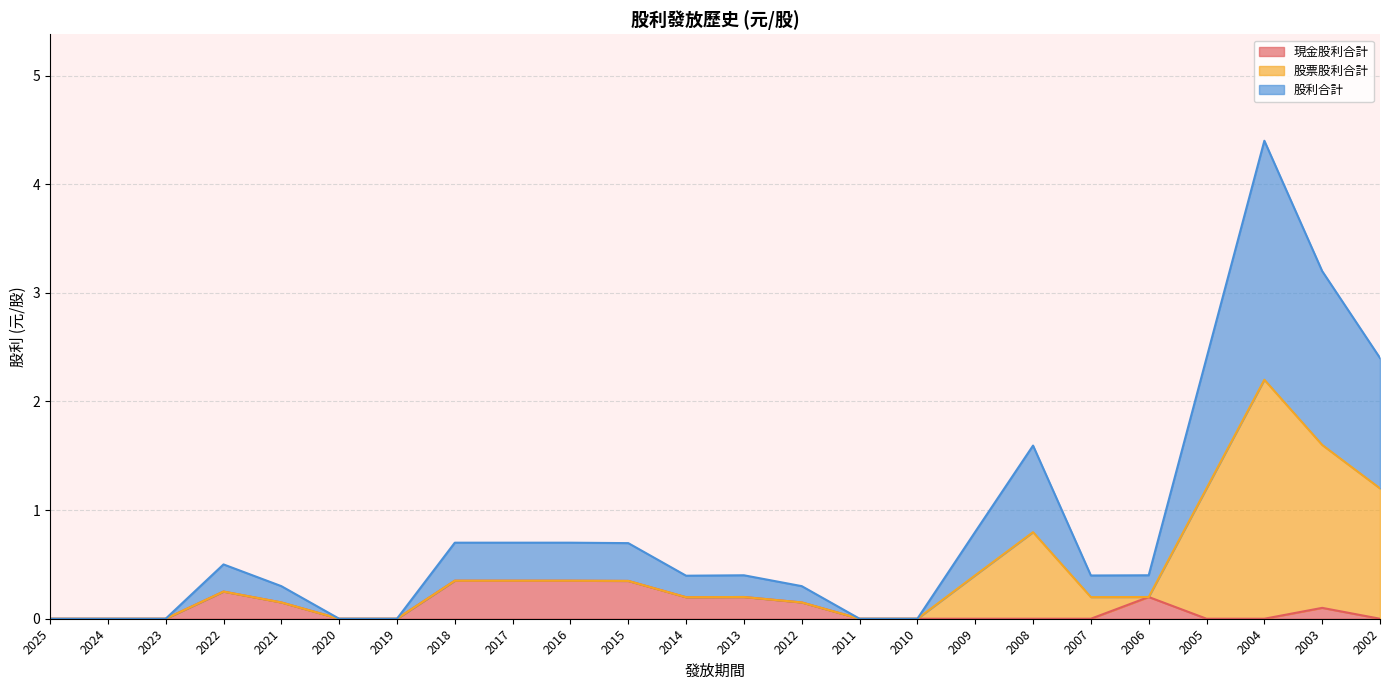

What is the difference between the maximum and minimum values in the 股利合計 series?

2.2